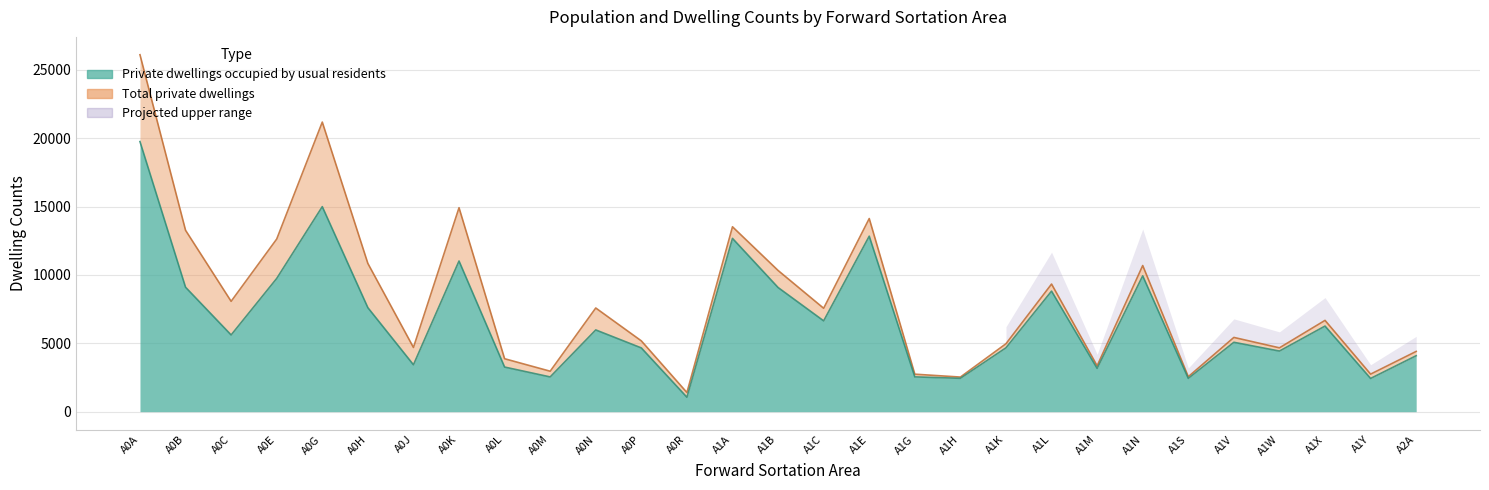

Which series has the widest spread of values?

Total private dwellings